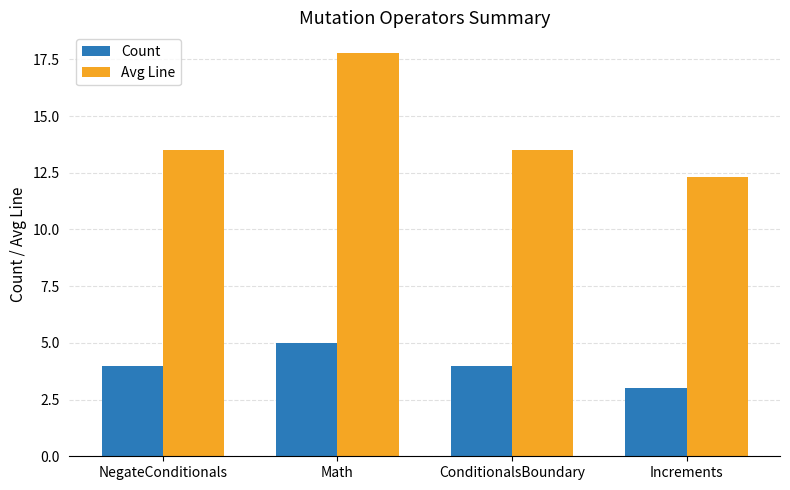

True or false: Count has a value of 3.0 at Increments.

True